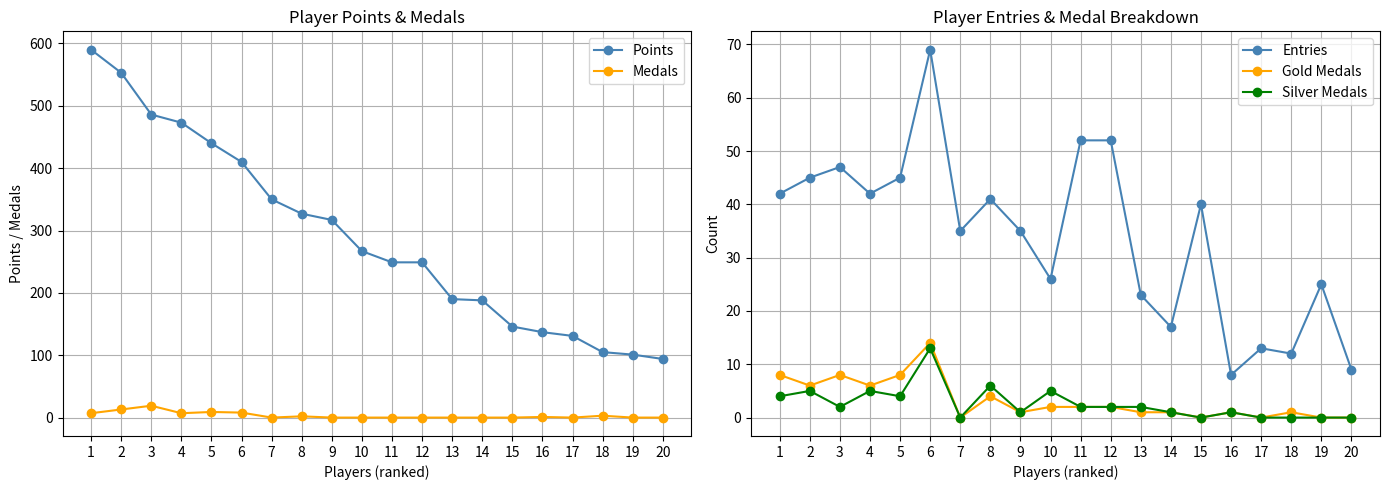

True or false: Silver Medals has a value of 1 at 16.

False